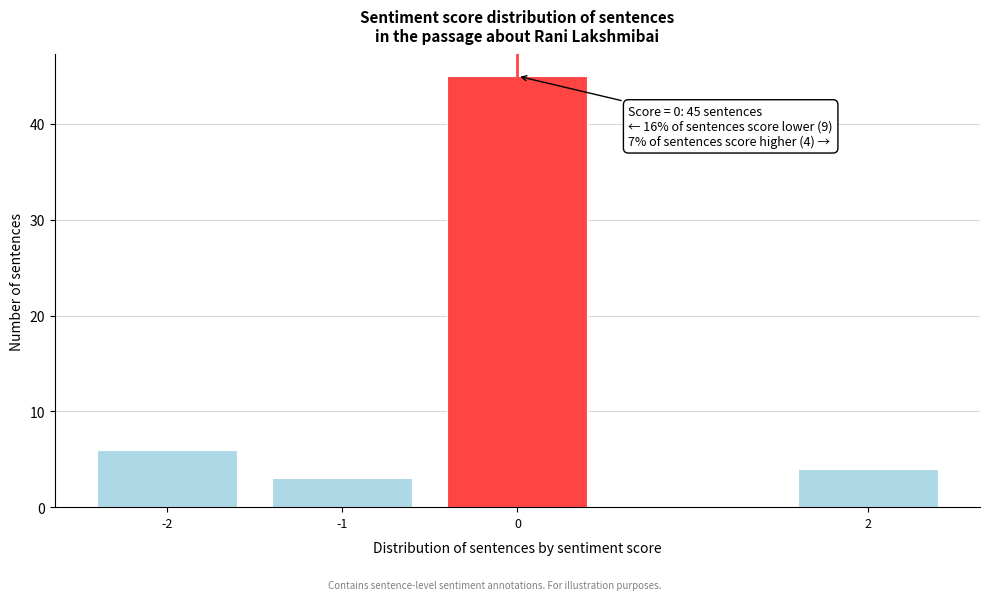

Reading left to right, list all the values displayed in this chart.

-2=6	-1=3	0=45	2=4